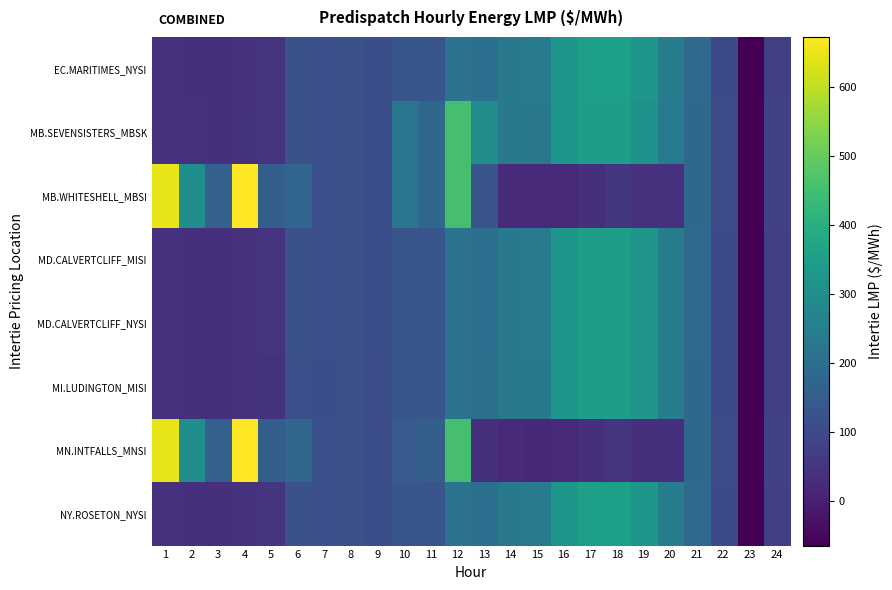

At which category does the chart reach its peak across all series?

4